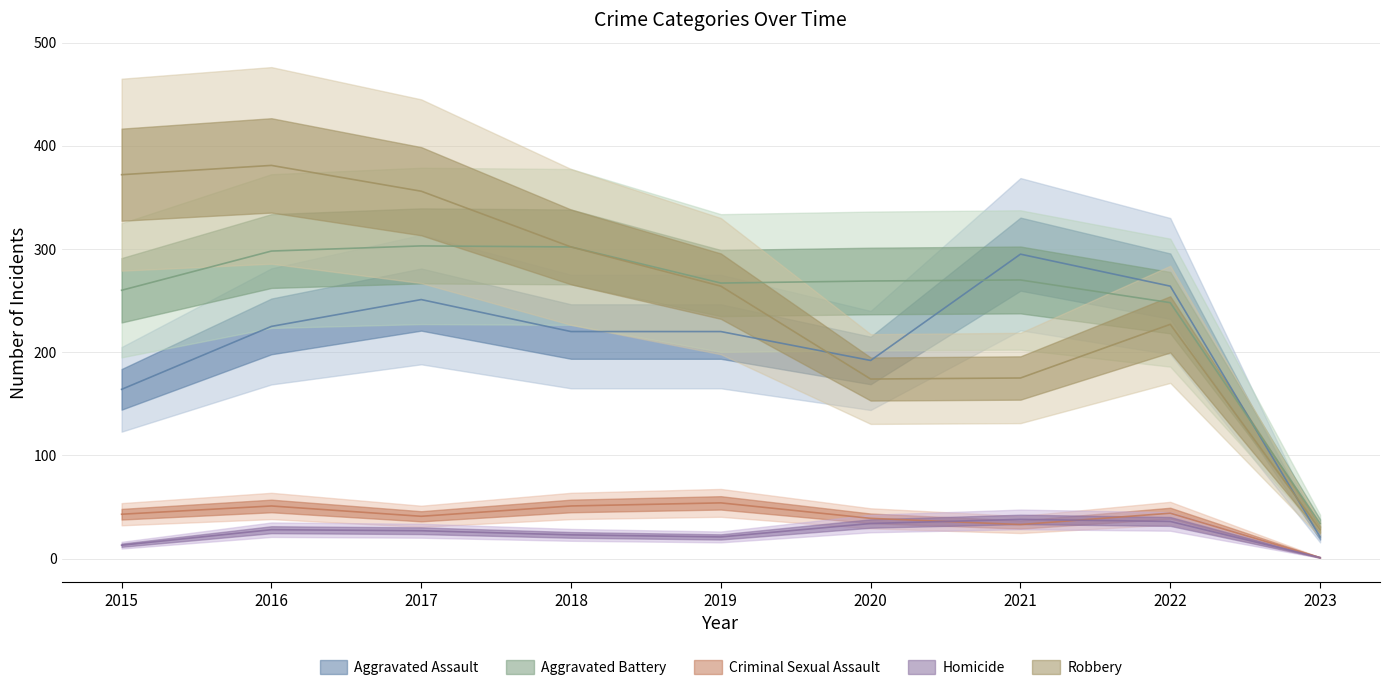

What is the lowest value of the Robbery series?

28